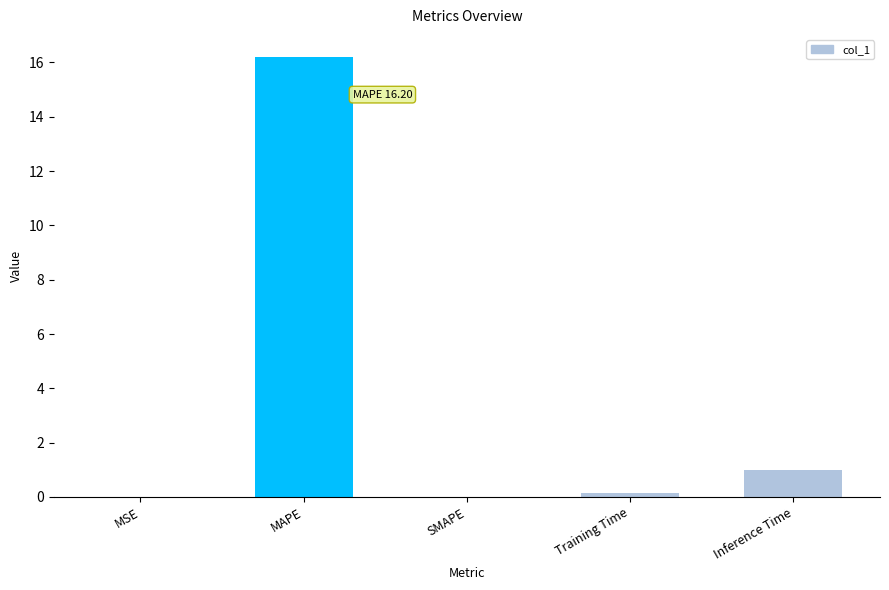

Between Inference Time and MAPE, which is larger?

MAPE